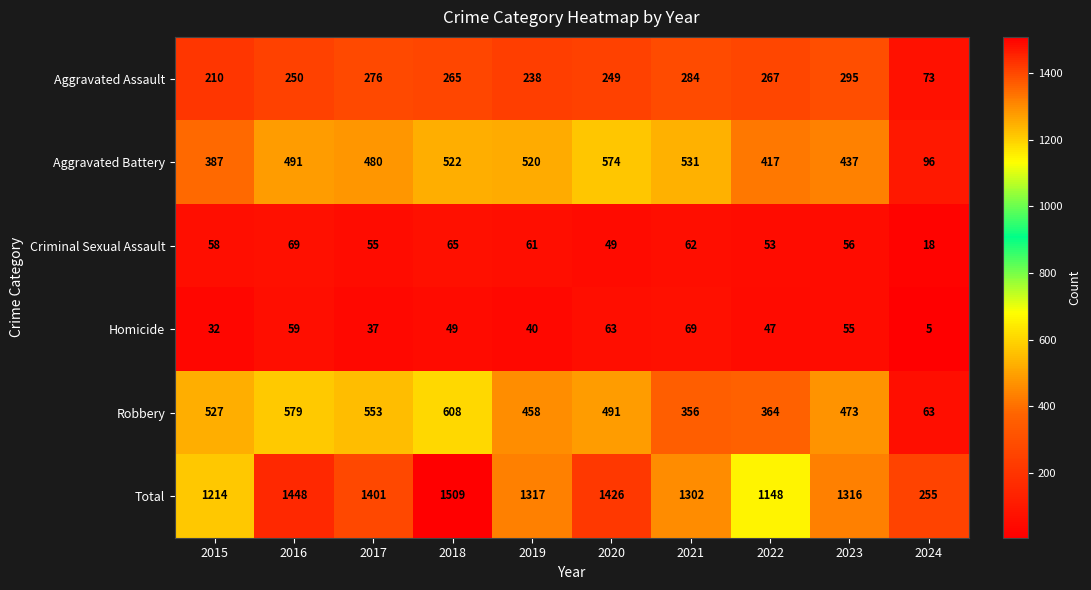

Rank the categories by Robbery value from highest to lowest.

2018, 2016, 2017, 2015, 2020, 2023, 2019, 2022, 2021, 2024